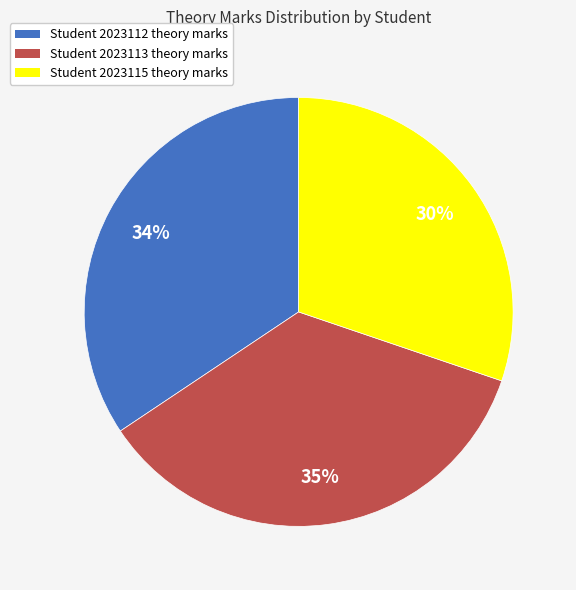

To the nearest percent, what portion does Student 2023115 theory marks represent?

30%